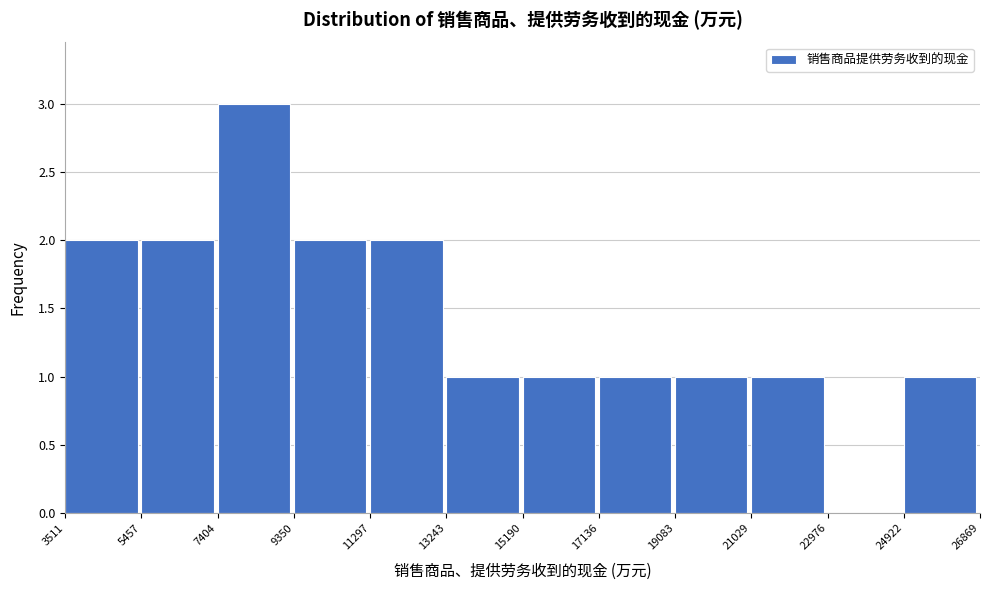

How tall is the bar that spans 19083 to 21029 on the x-axis? The values are not printed on the chart, so give them approximately, as read against the axis.

1